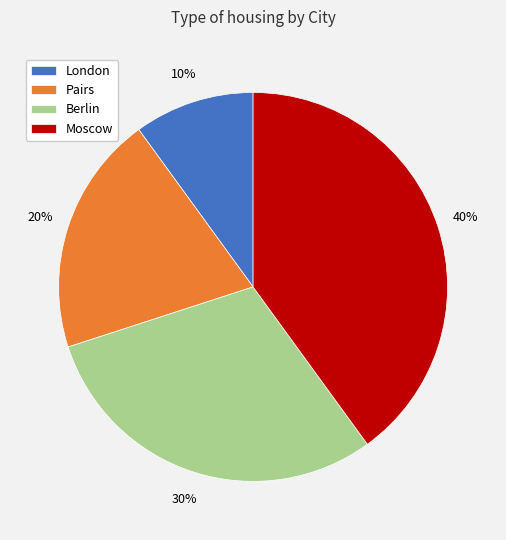

Which has a higher value, London or Pairs?

Pairs